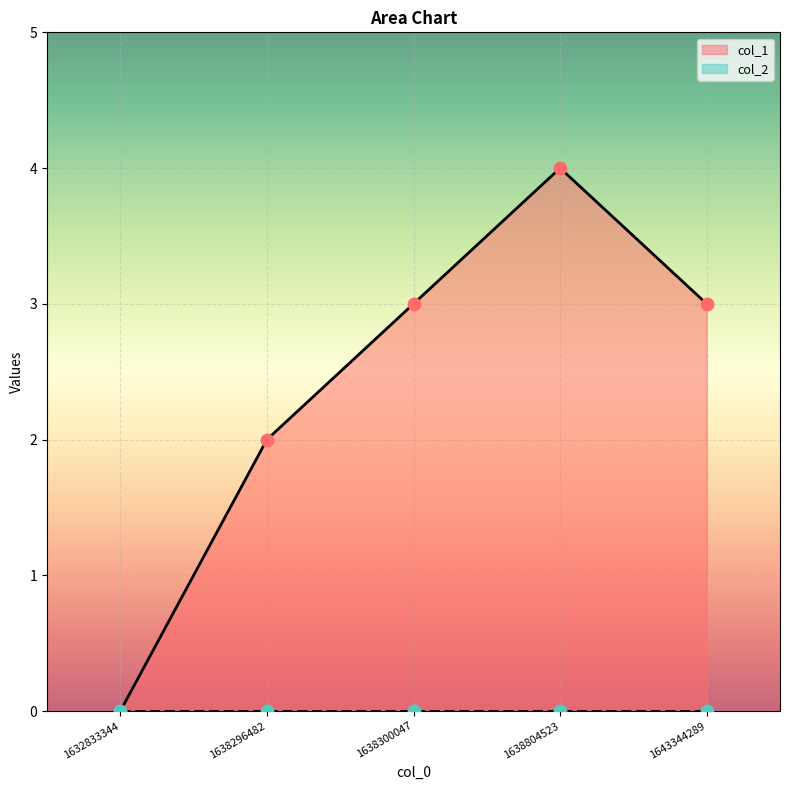

Between 1643344289 and 1638300047, which is larger?

1643344289